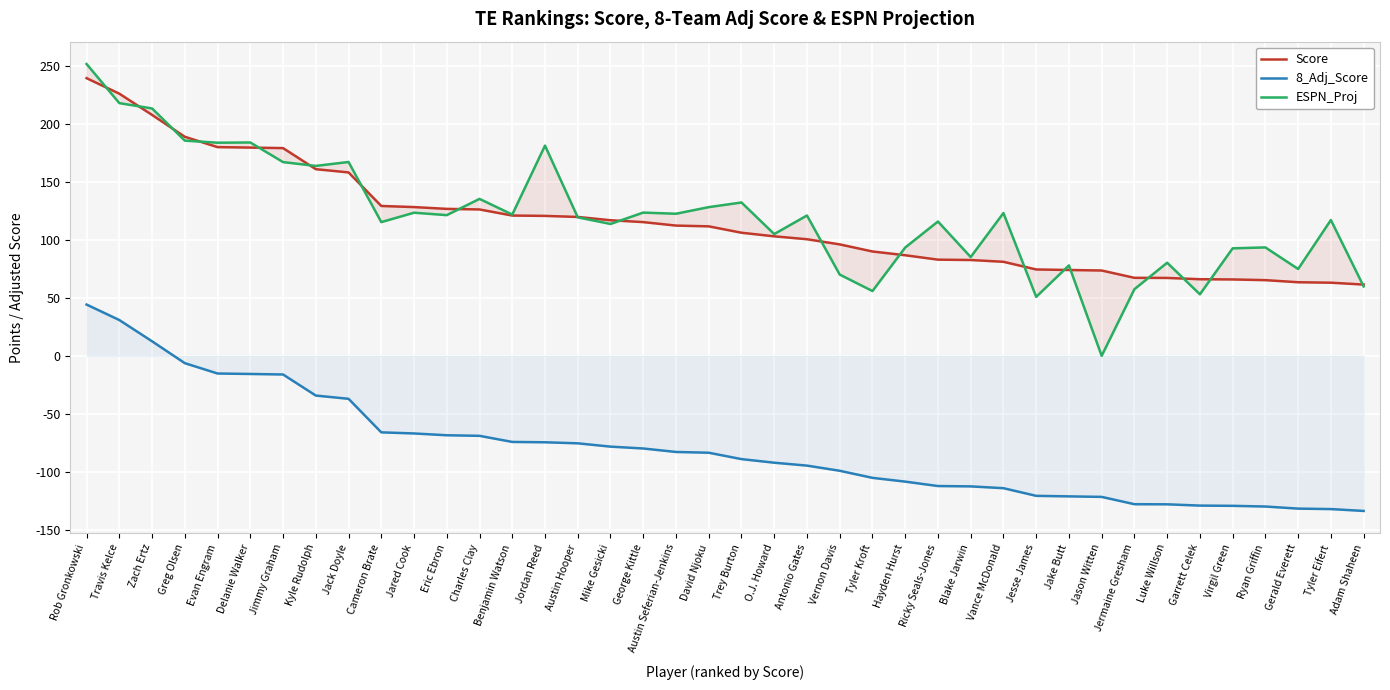

What are all the series names shown in the legend?

Score, 8_Adj_Score, ESPN_Proj